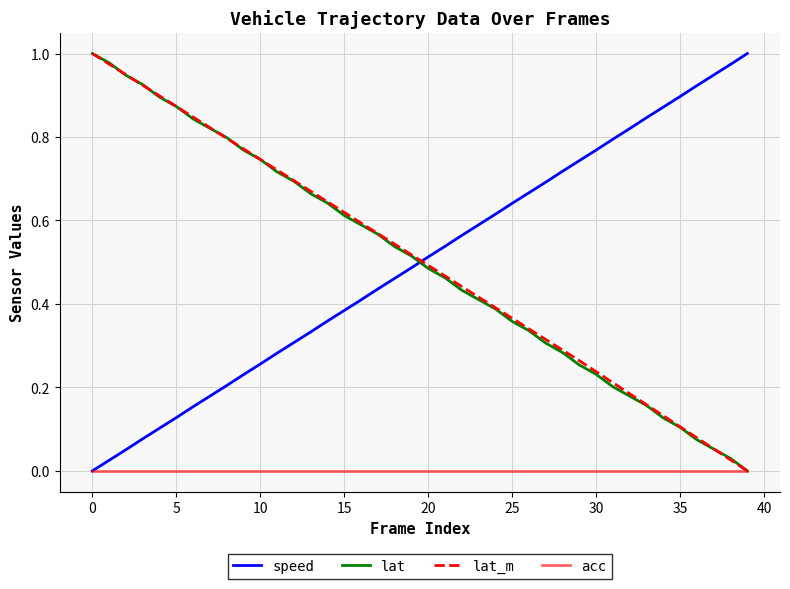

After their last crossing, which series has the higher values: lat or speed?

speed